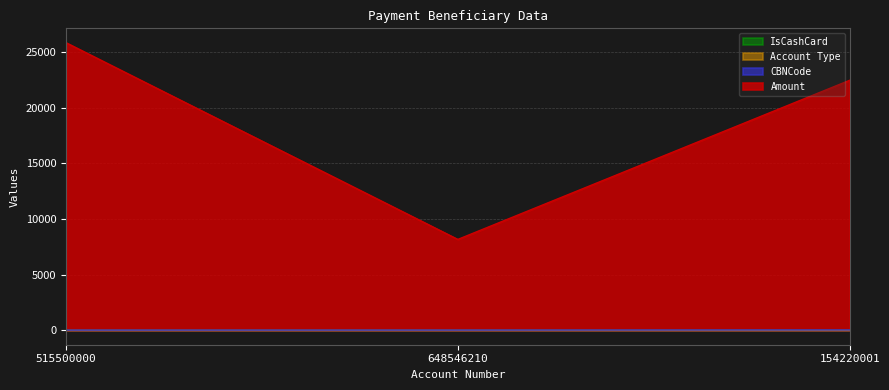

At which label is Amount closest to 17000?

154220001